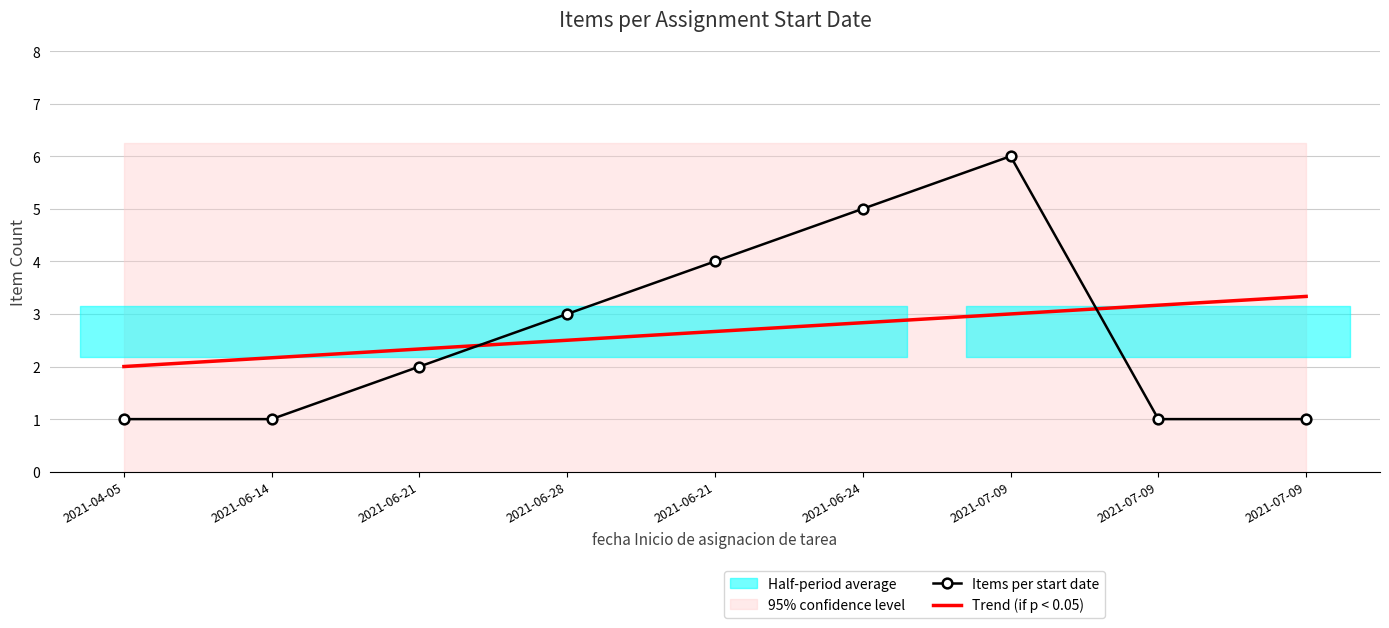

What is the difference between the second highest and minimum values in the Items per start date series?

4.0